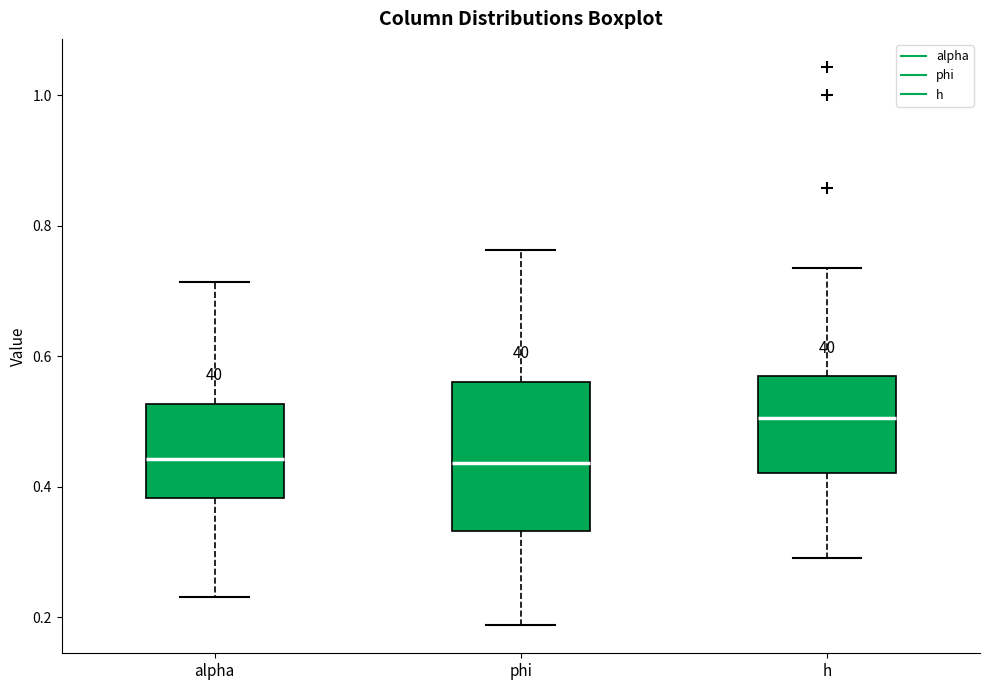

Reading left to right, transcribe this box plot: for each box, give where its median line is, the range the box spans, and where its two whiskers end, as read against the y-axis. The values are not printed on the chart, so give them approximately, as read against the axis.

alpha: median 0.44, box 0.38 to 0.52, whiskers 0.24 to 0.72
phi: median 0.44, box 0.34 to 0.56, whiskers 0.18 to 0.76
h: median 0.50, box 0.42 to 0.56, whiskers 0.30 to 0.74